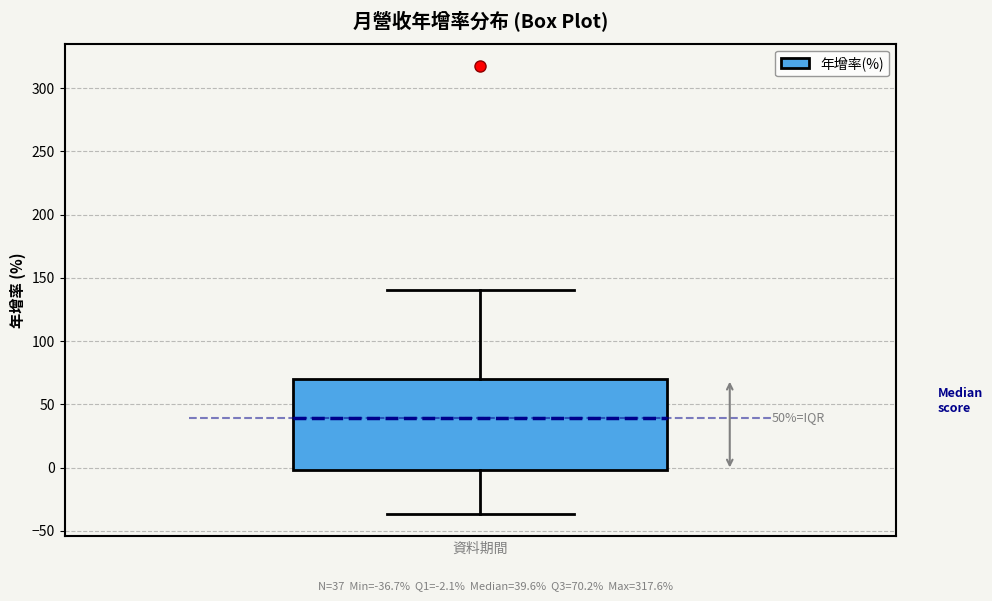

Where does the lower whisker of the box end on the y-axis? The values are not printed on the chart, so give them approximately, as read against the axis.

-35